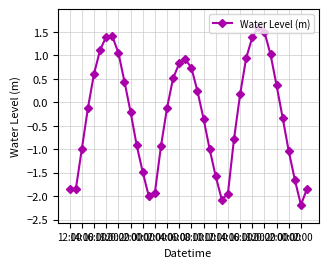

What is the difference between the second highest and minimum values?

3.7